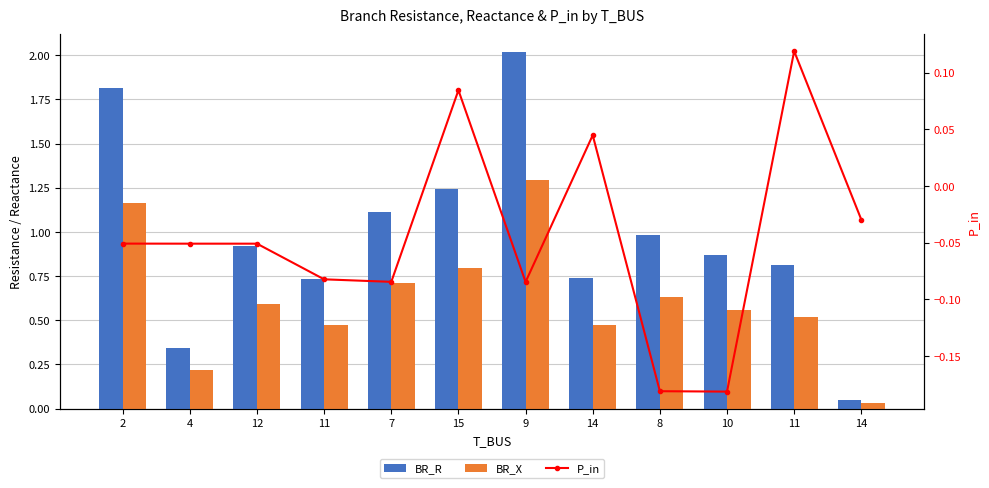

How many groups of bars are there?

12